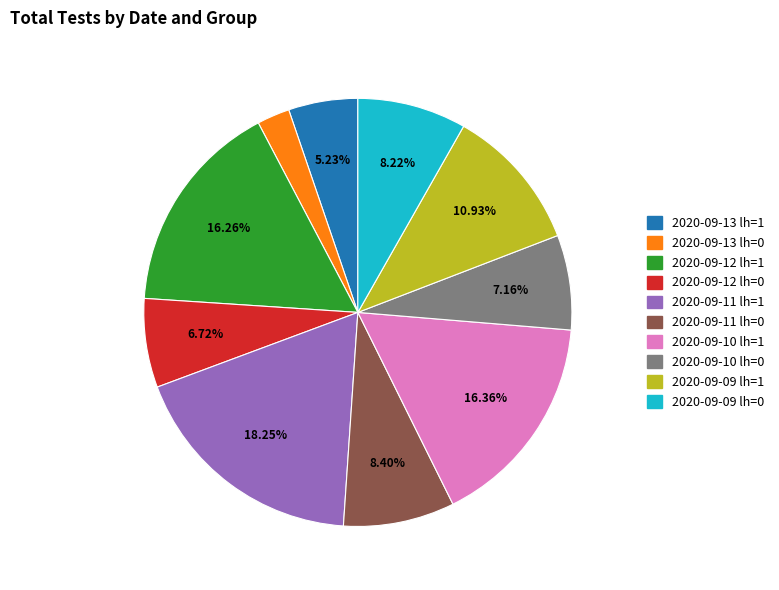

Is it true that 2020-09-11 lh=1 is 11% of the pie?

False